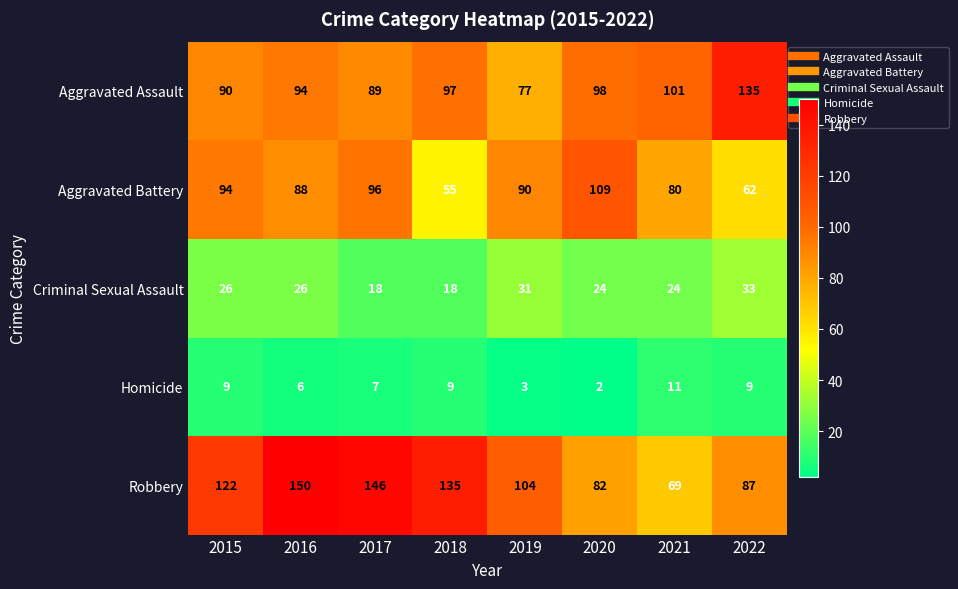

What is the smallest value displayed?

2